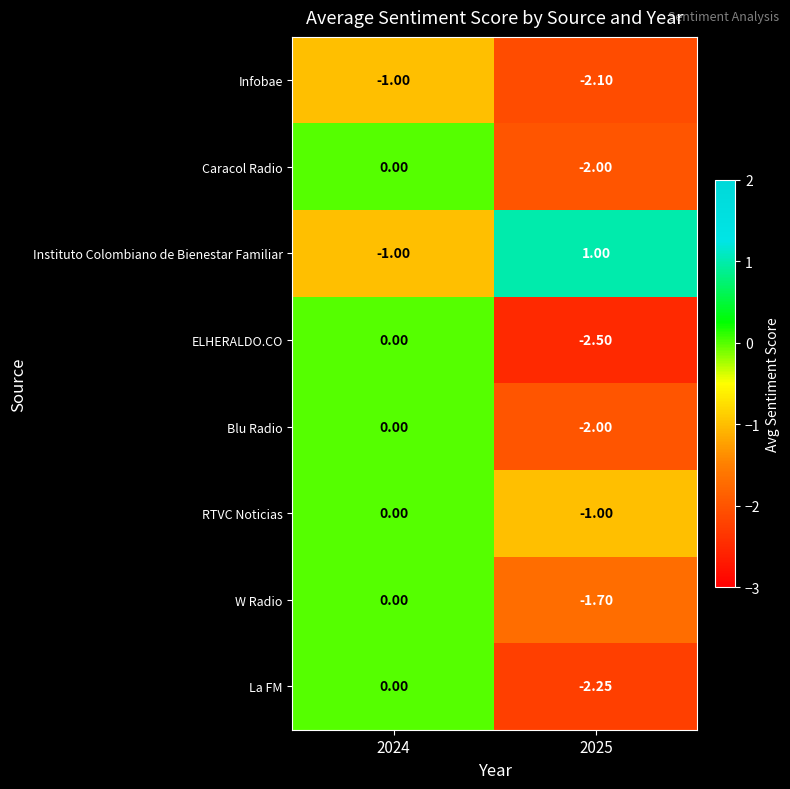

Which series has the widest spread of values?

ELHERALDO.CO